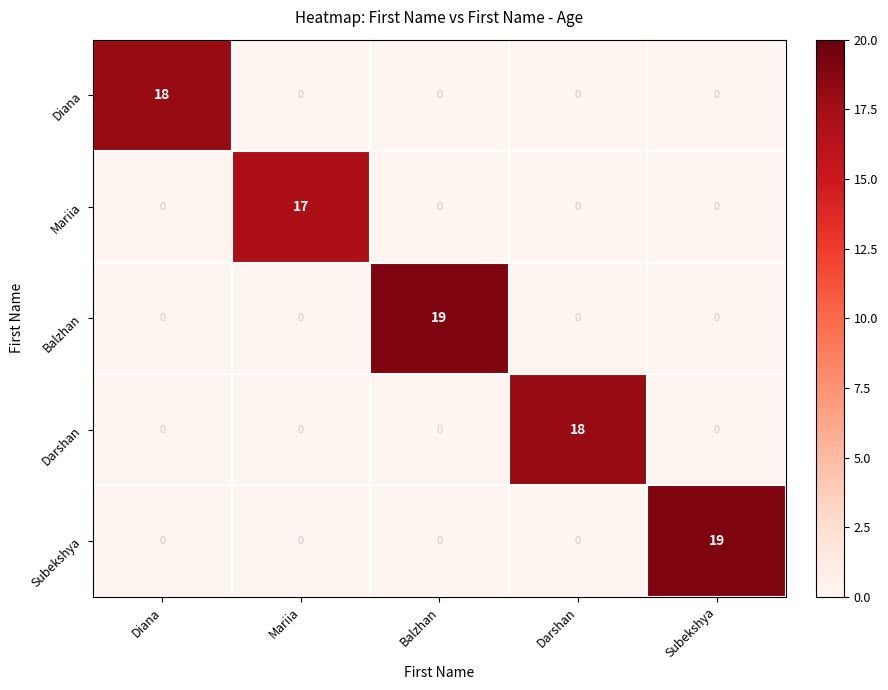

Reading right to left, transcribe all the data shown in this chart.

Diana: Subekshya=0	Darshan=0	Balzhan=0	Mariia=0	Diana=18
Mariia: Subekshya=0	Darshan=0	Balzhan=0	Mariia=17	Diana=0
Balzhan: Subekshya=0	Darshan=0	Balzhan=19	Mariia=0	Diana=0
Darshan: Subekshya=0	Darshan=18	Balzhan=0	Mariia=0	Diana=0
Subekshya: Subekshya=19	Darshan=0	Balzhan=0	Mariia=0	Diana=0